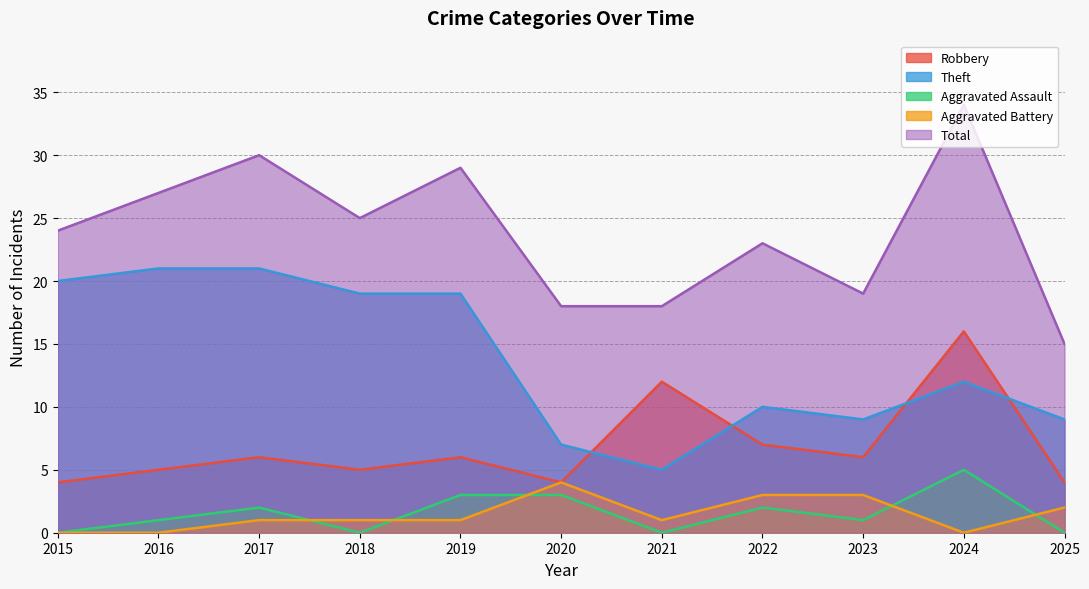

What is the spread (max minus min) of values at 2017?

29